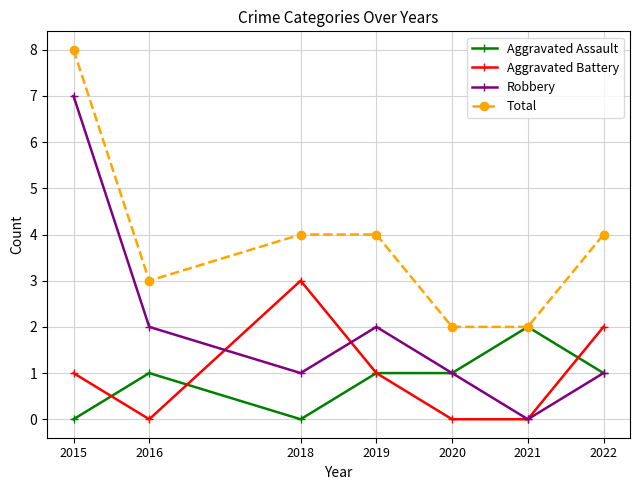

How many lines are shown in the chart?

4